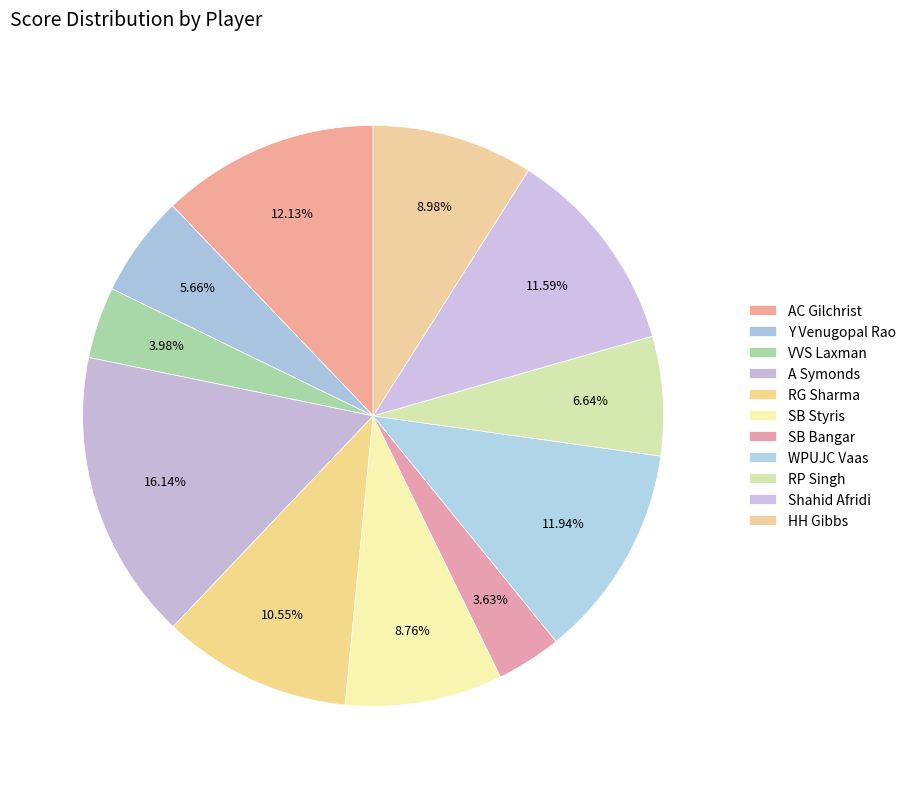

How many segments does this pie chart have?

11